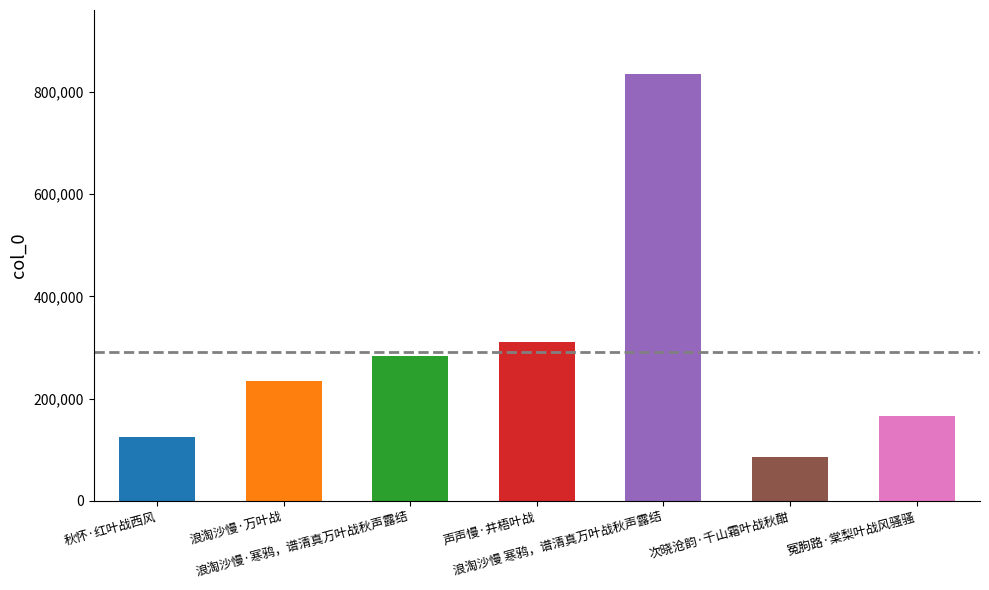

What is the maximum value shown in the chart?

834603